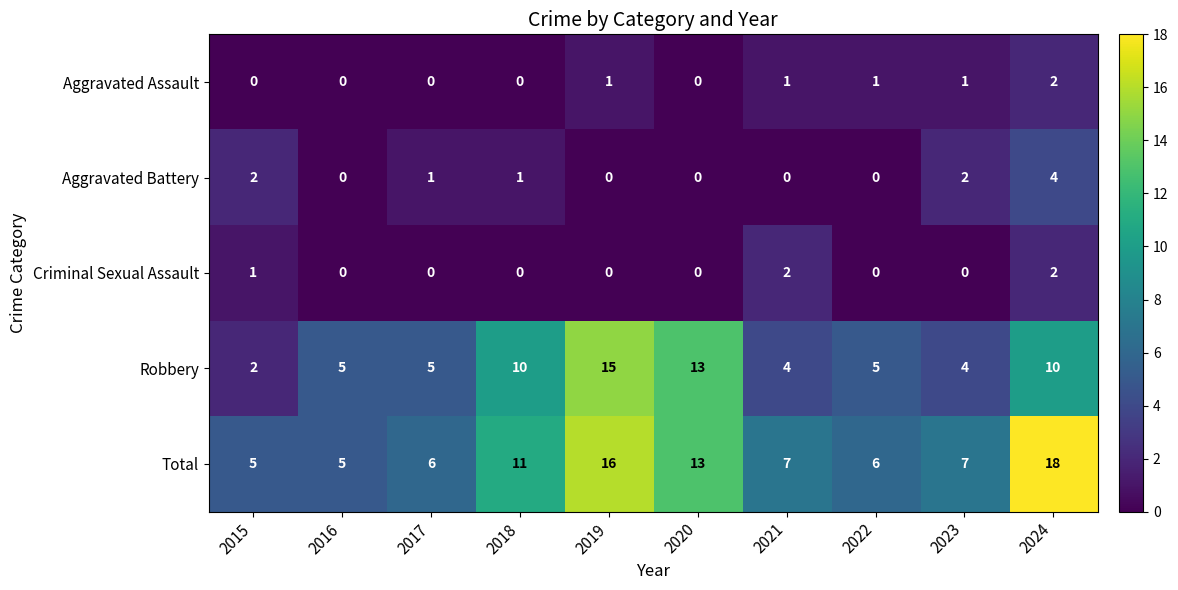

What is the maximum value shown in the chart?

18